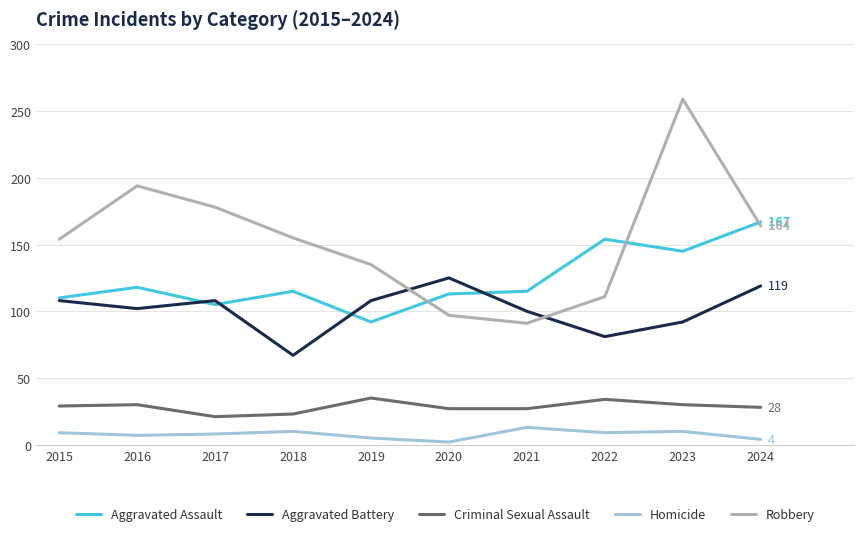

Is the value of Aggravated Assault at 2018 greater than the value of Criminal Sexual Assault at 2023?

Yes